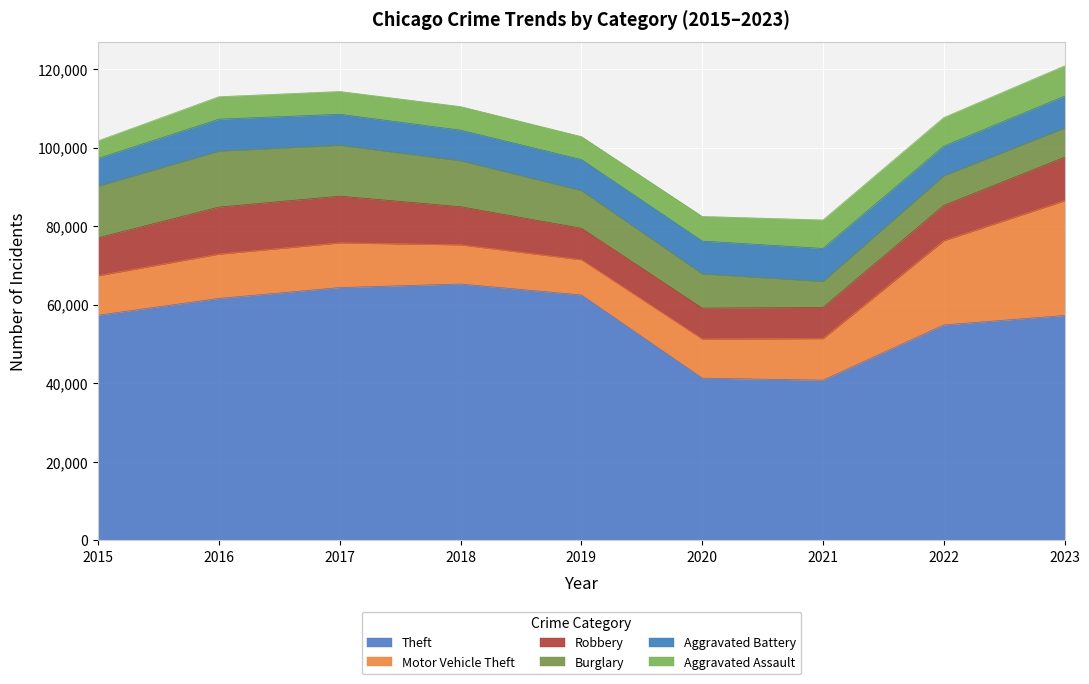

Does the chart display data point markers on the line(s)?

No